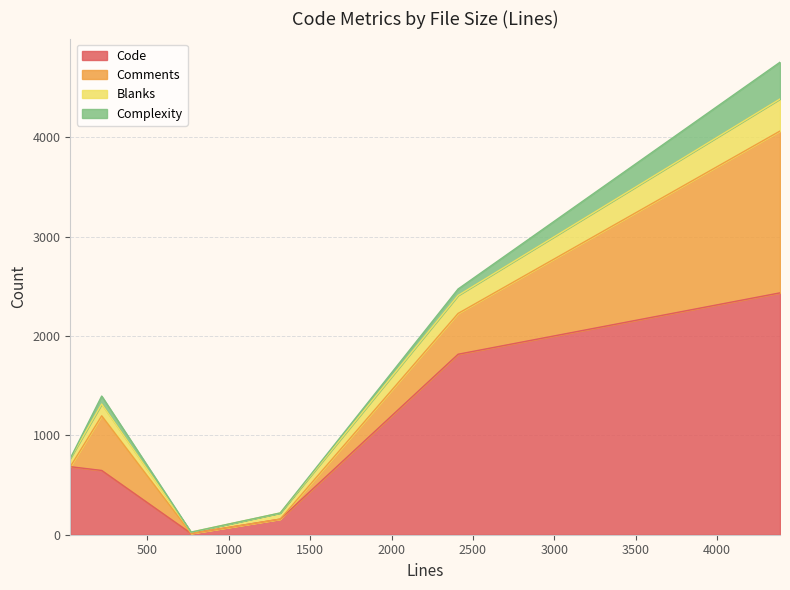

The Blanks series shows 144 at 1316. True or false?

False